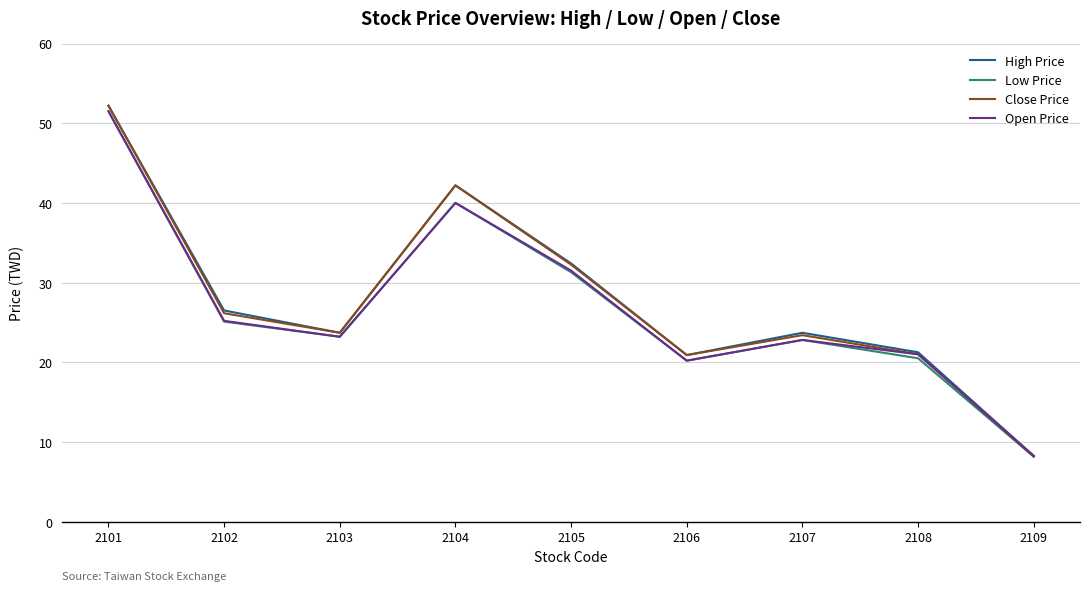

What is the spread (max minus min) of values at 2104?

2.2